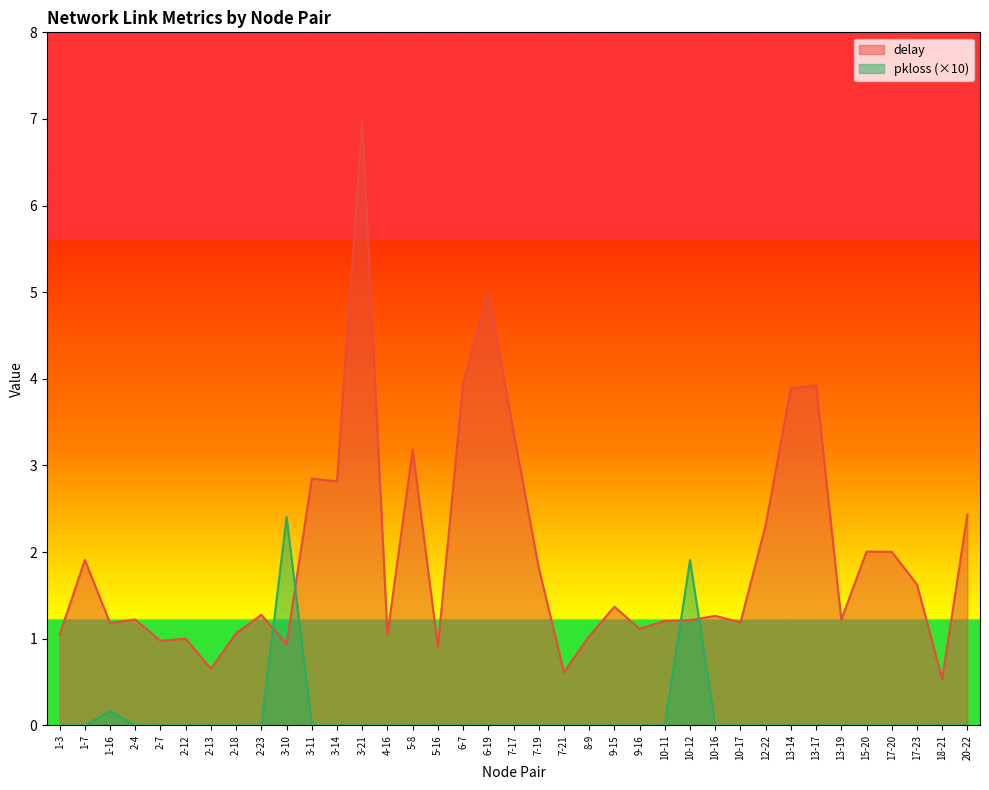

At which category is the sum across all series the highest?

3-21